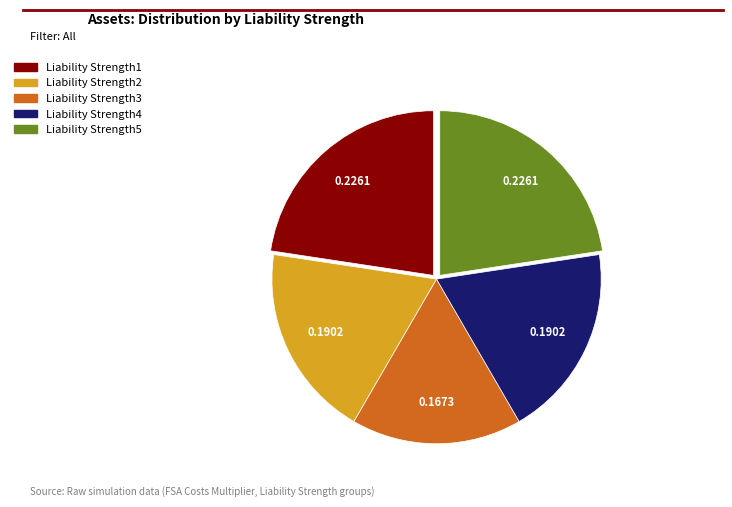

Between Liability Strength5 and Liability Strength4, which is larger?

Liability Strength5